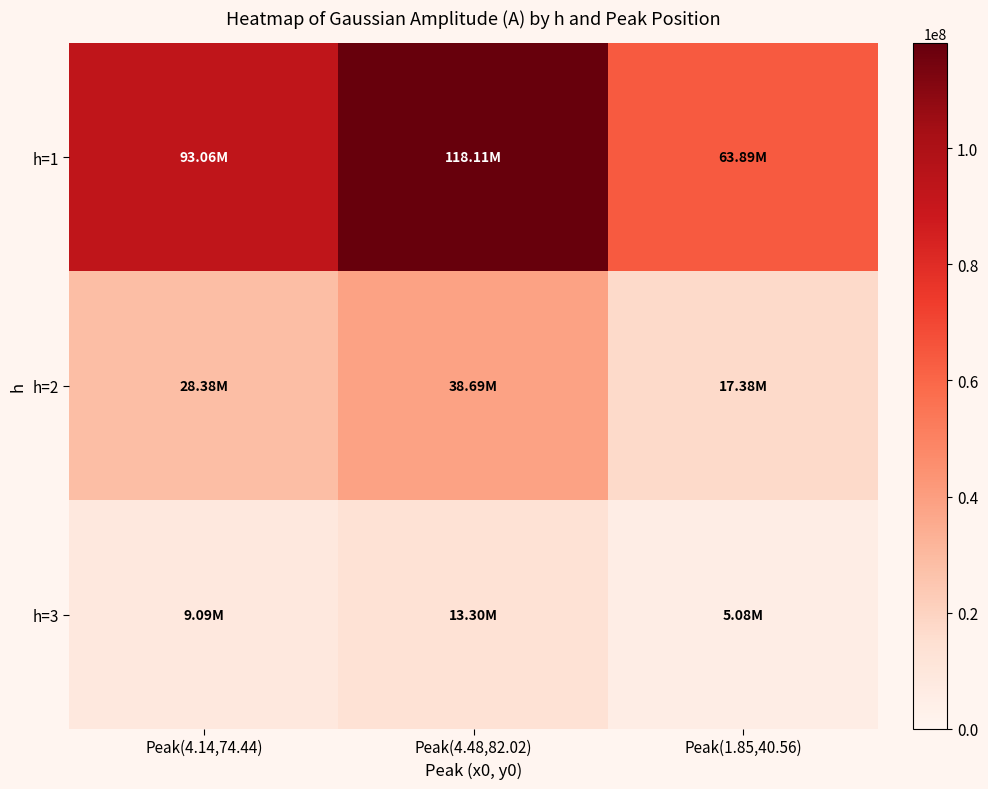

Which series changed the most between Peak(4.14,74.44) and Peak(4.48,82.02)?

h=1